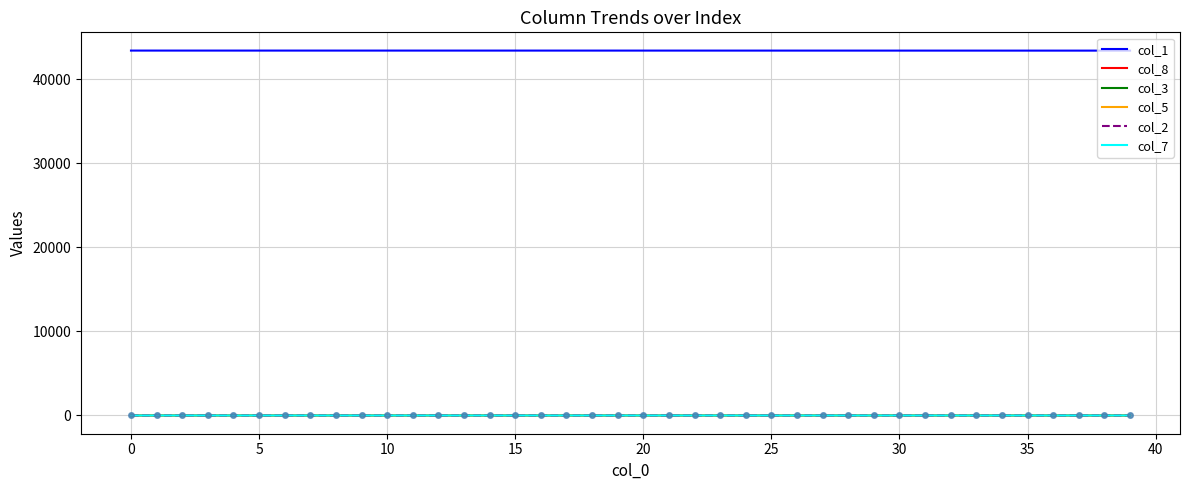

True or false: col_1 and col_7 cross at least once.

False